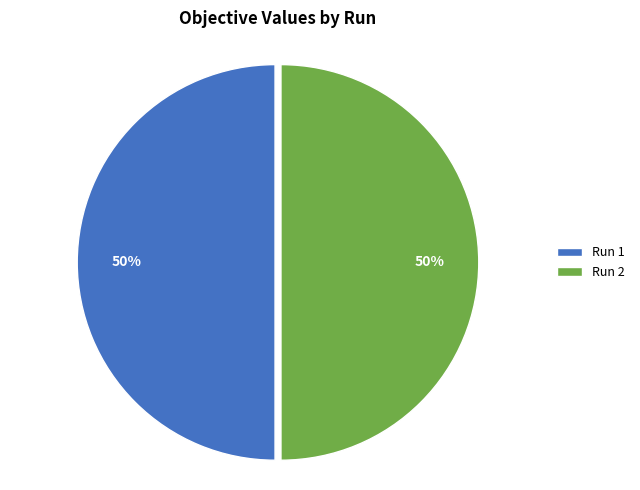

What percentage is the Run 2 slice, to the nearest percent?

50%